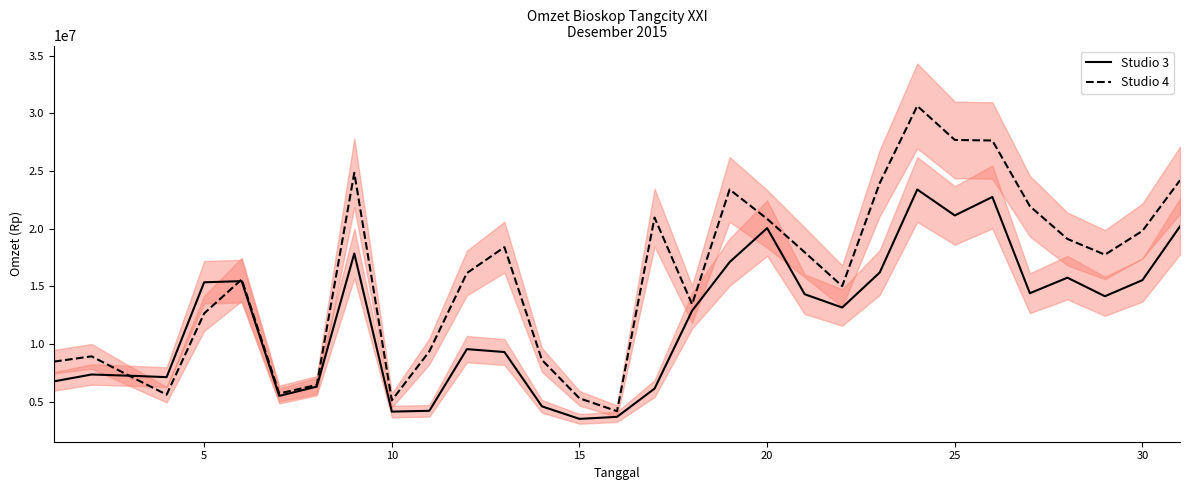

What is the maximum value for Studio 4?

30650000